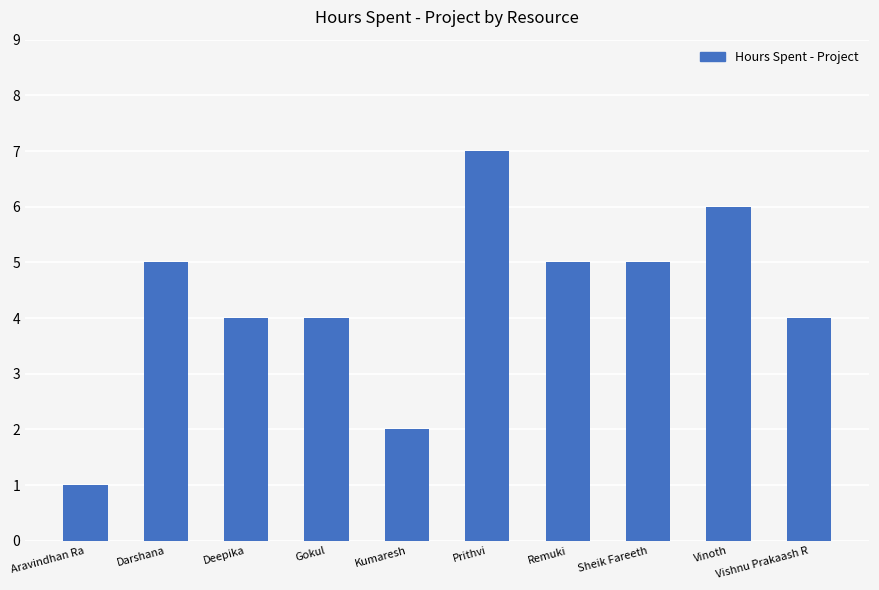

What is the sum of the values at Vinoth and Deepika?

10